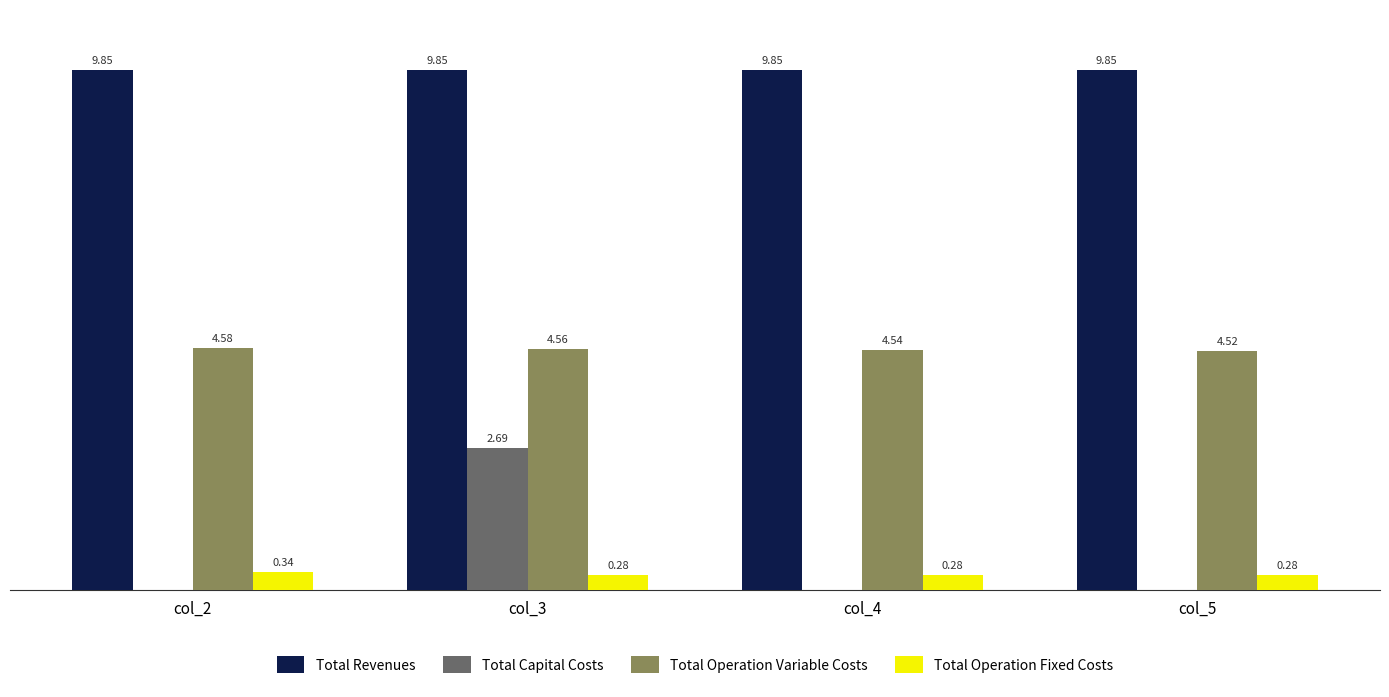

What are all the series names shown in the legend?

Total Revenues, Total Capital Costs, Total Operation Variable Costs, Total Operation Fixed Costs